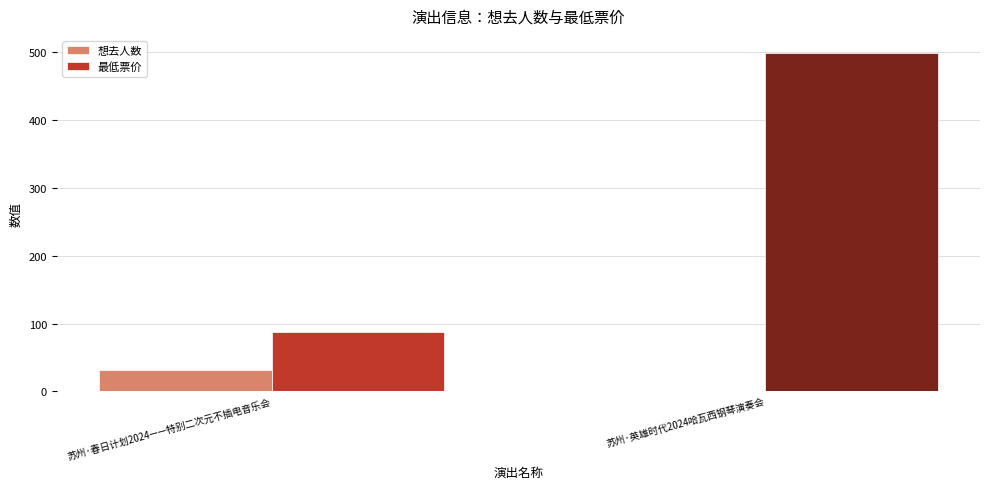

Read the 最低票价 value at 苏州·春日计划2024——特别二次元不插电音乐会.

88